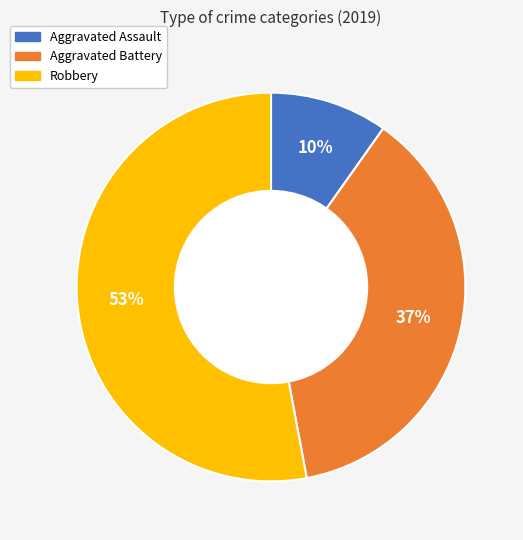

How many segments does this pie chart have?

3